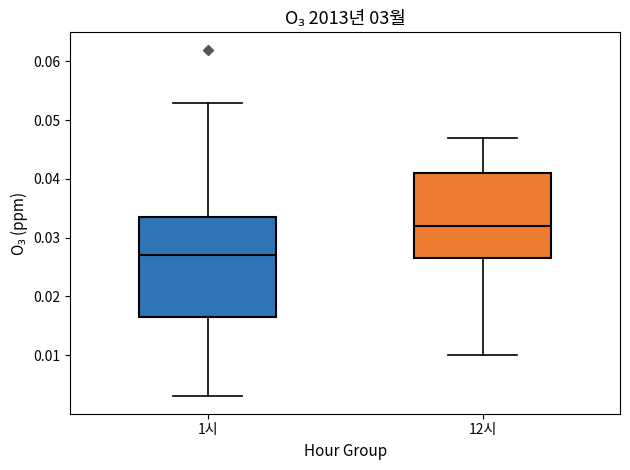

Which box has the highest median line?

12시